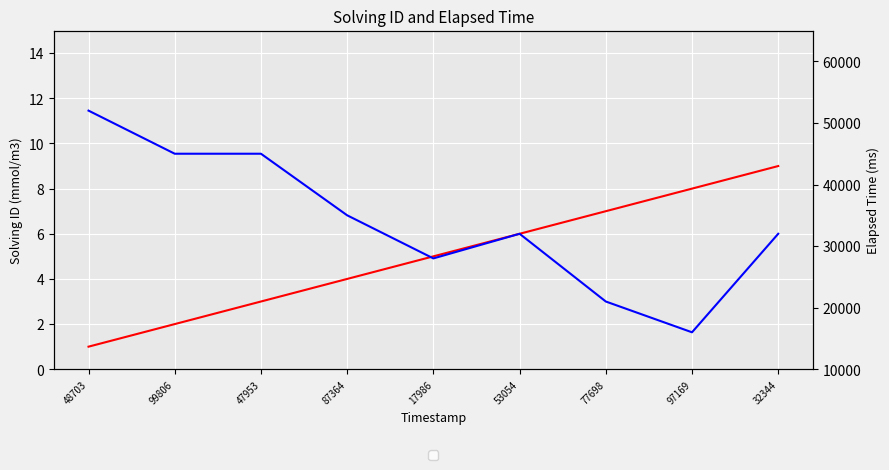

What is the label of the 8th point from the right?

99806